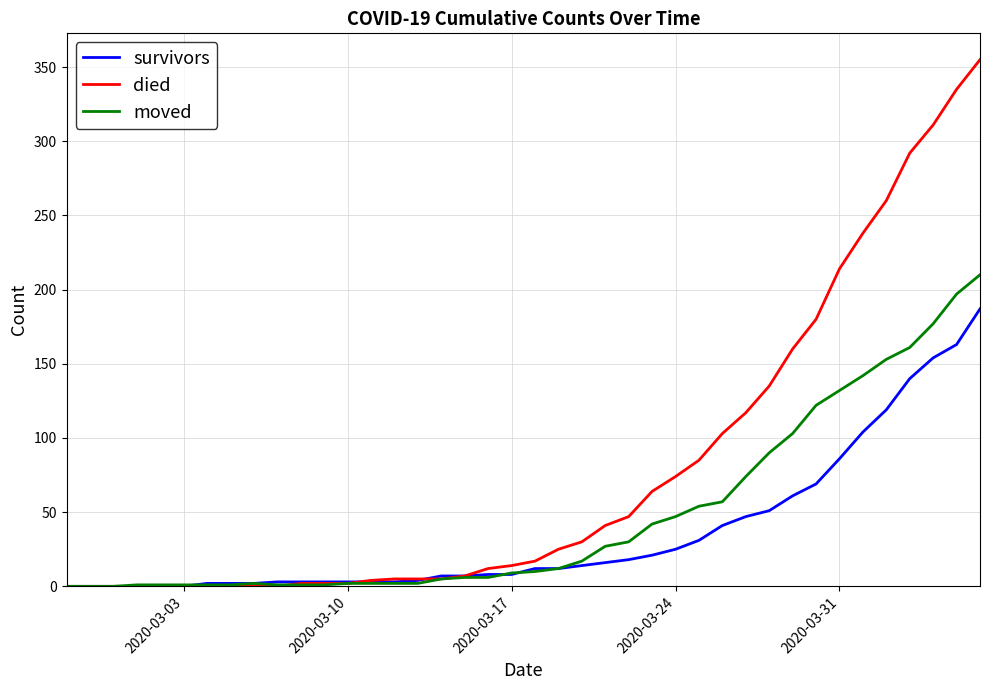

List the series in order of their overall mean, lowest first.

survivors, moved, died